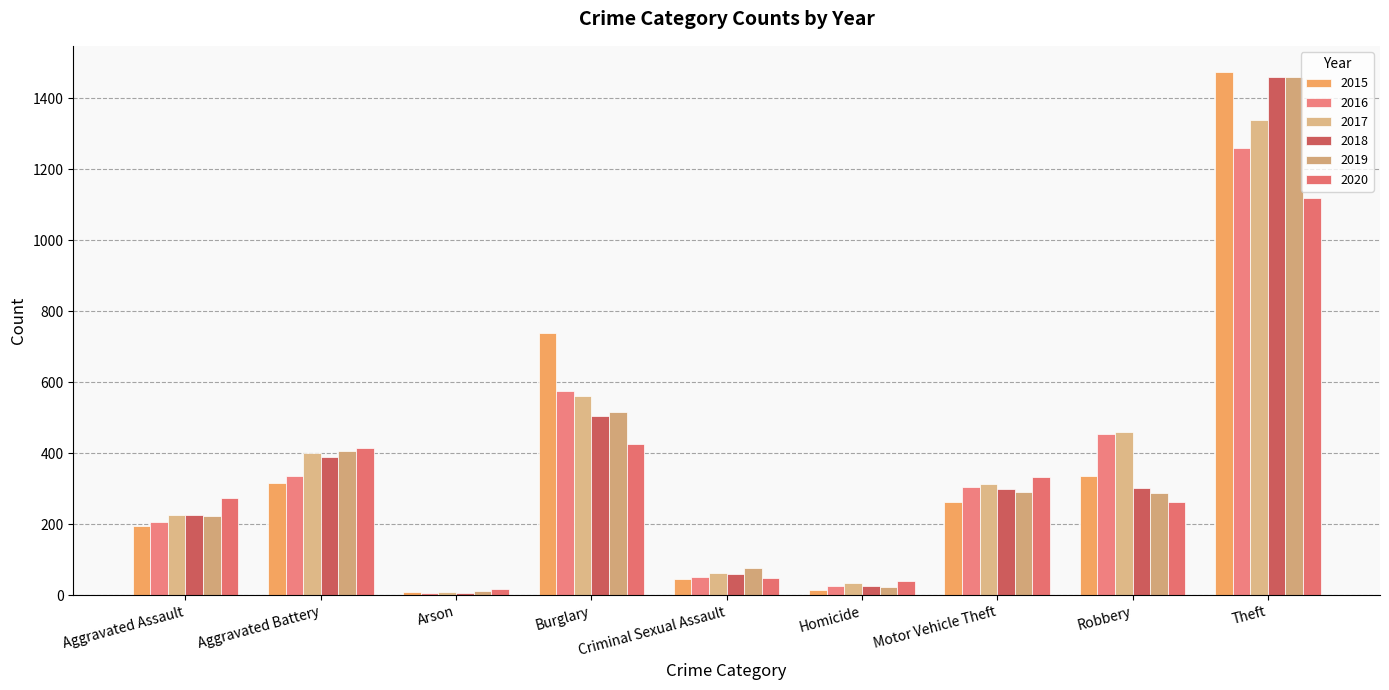

Which label corresponds to the largest value in the chart?

Theft